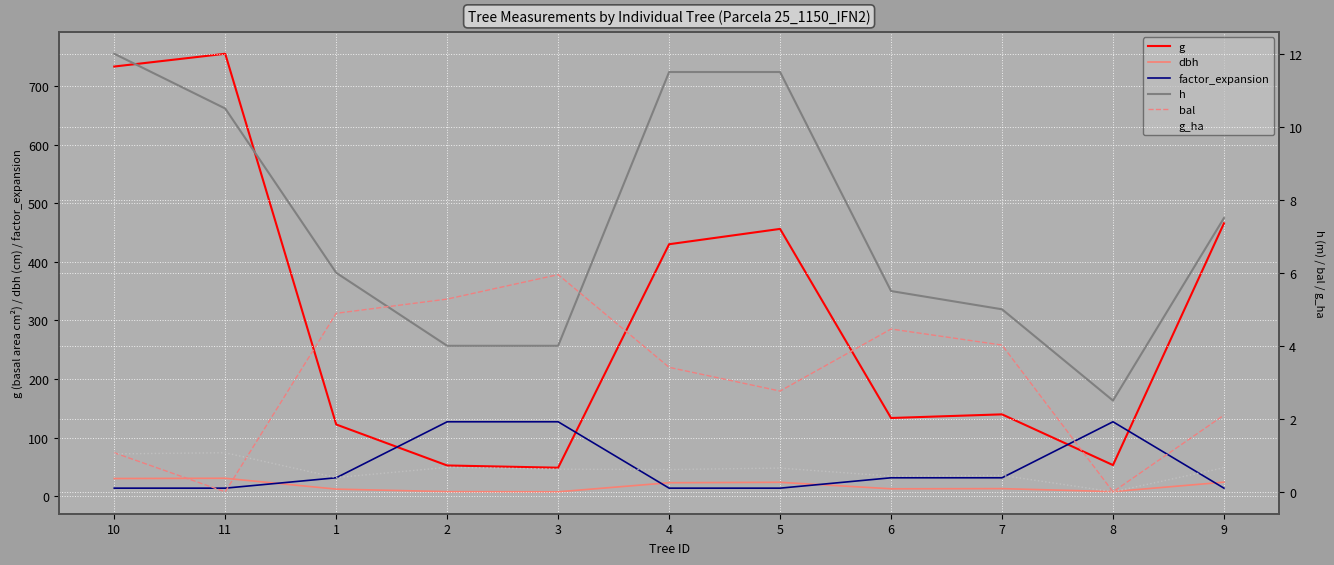

How many values in the dbh series are below 13?

4